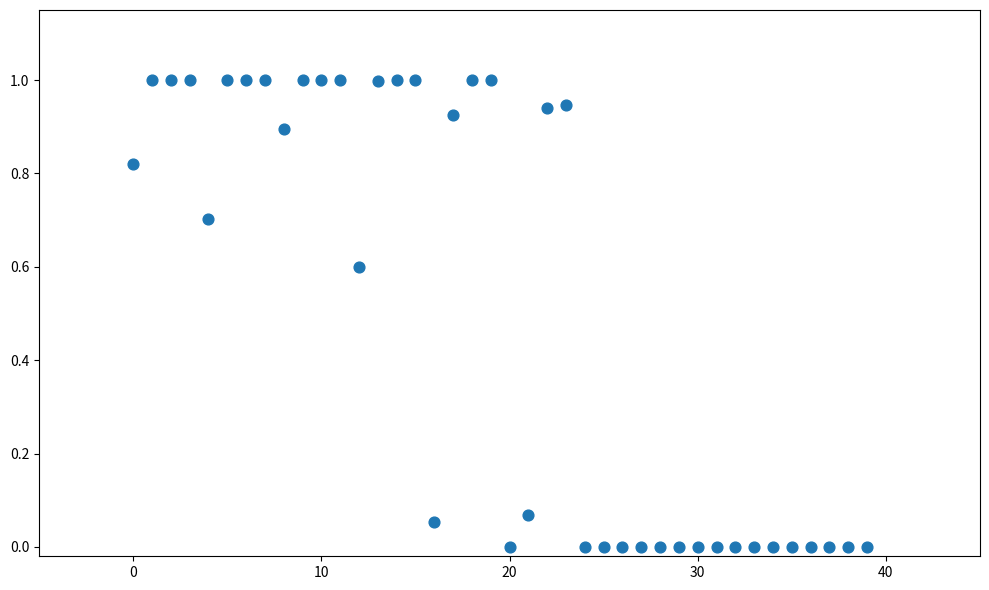

How many data points are displayed?

40